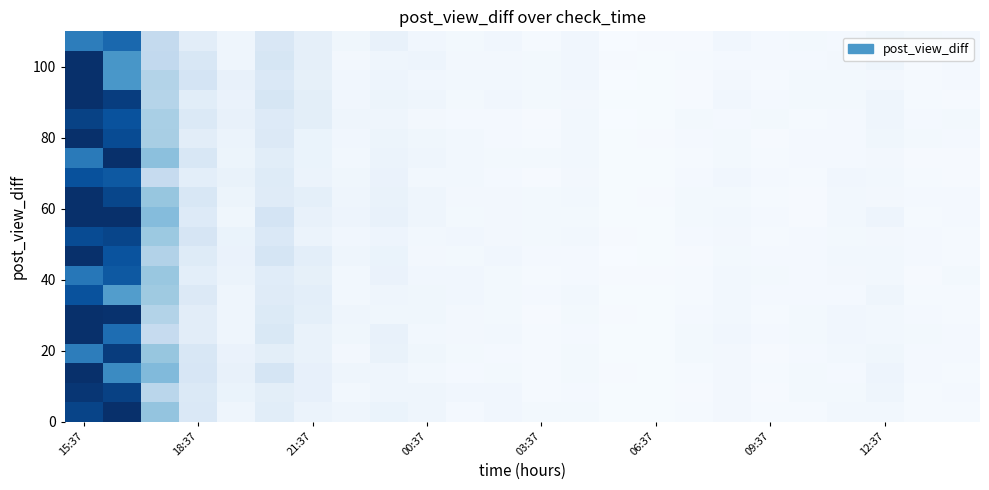

At which category is the sum across all series the highest?

15:37